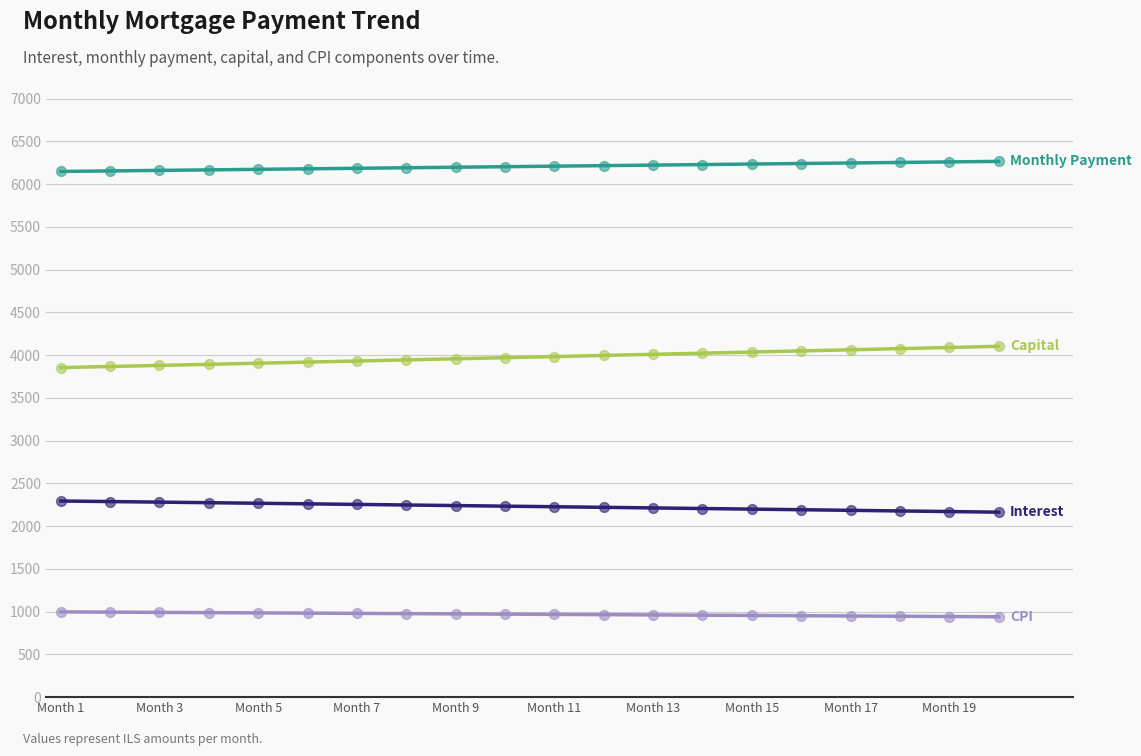

What is the maximum value shown in the chart?

6266.3